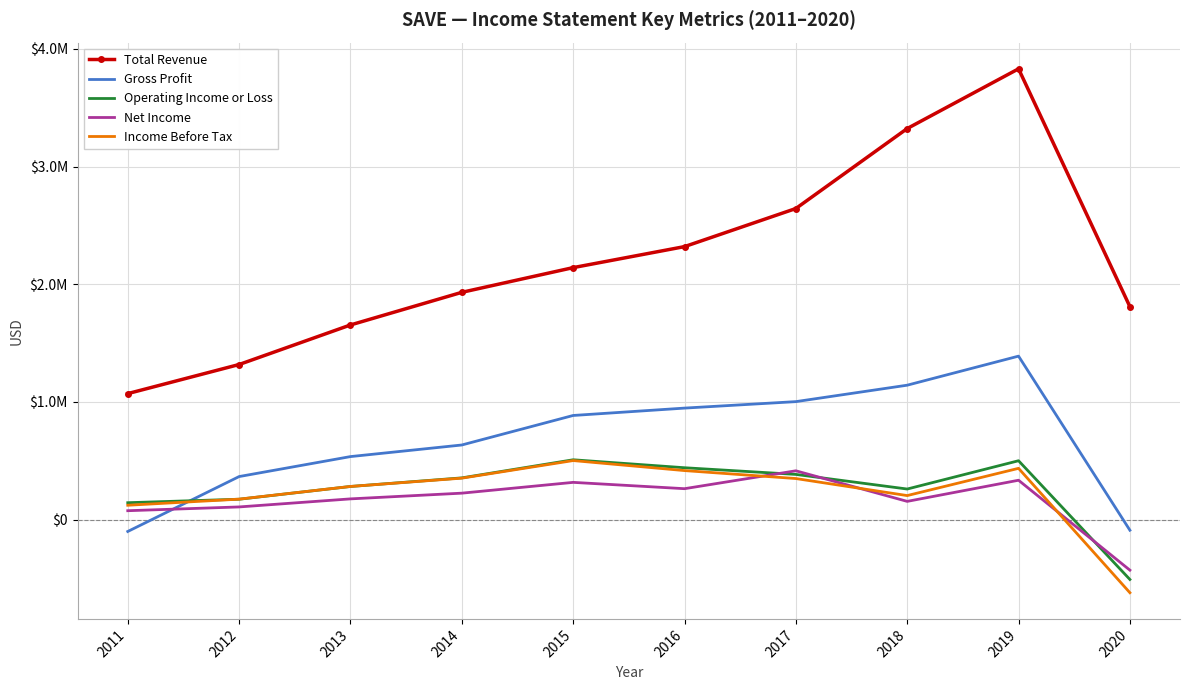

True or false: Net Income has a value of 263500 at 2016.

True